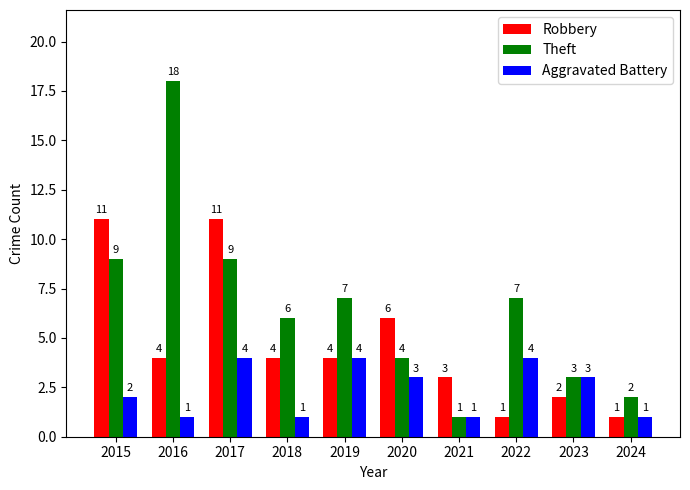

What is the minimum value for Robbery?

1